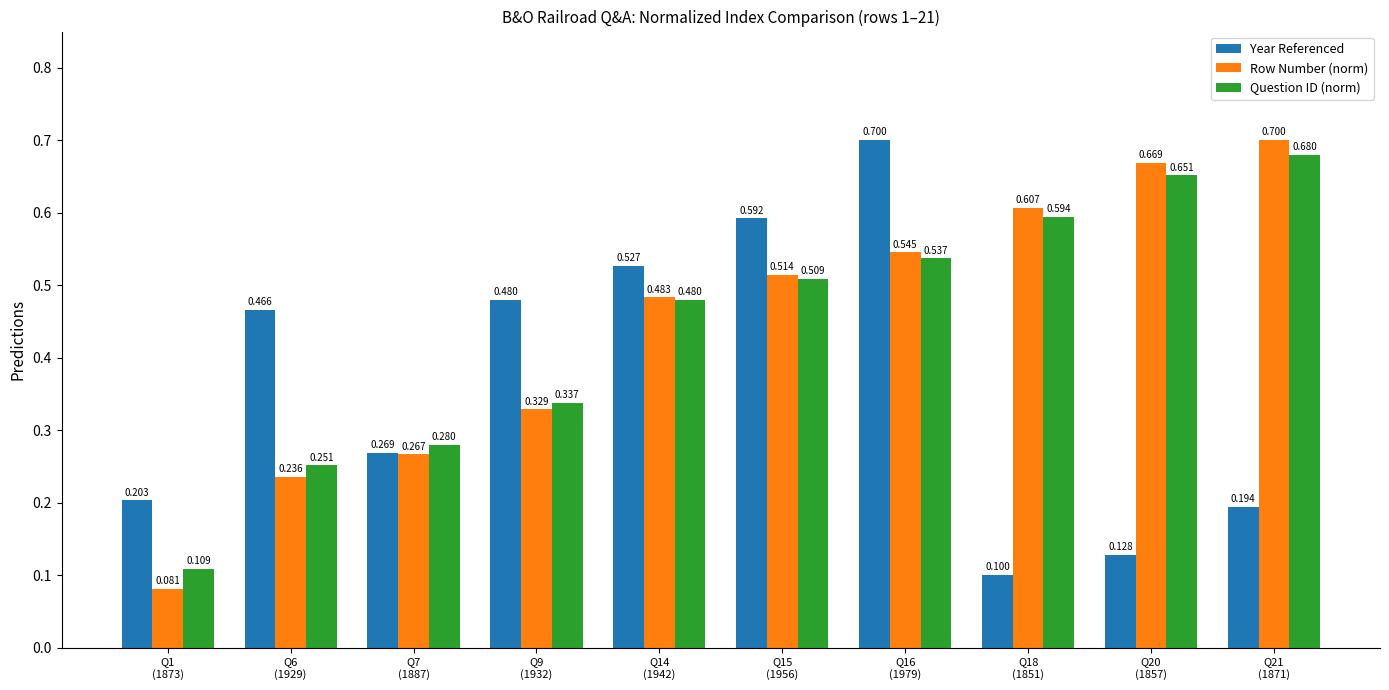

At which label is Question ID (norm) closest to 0?

Q1
(1873)